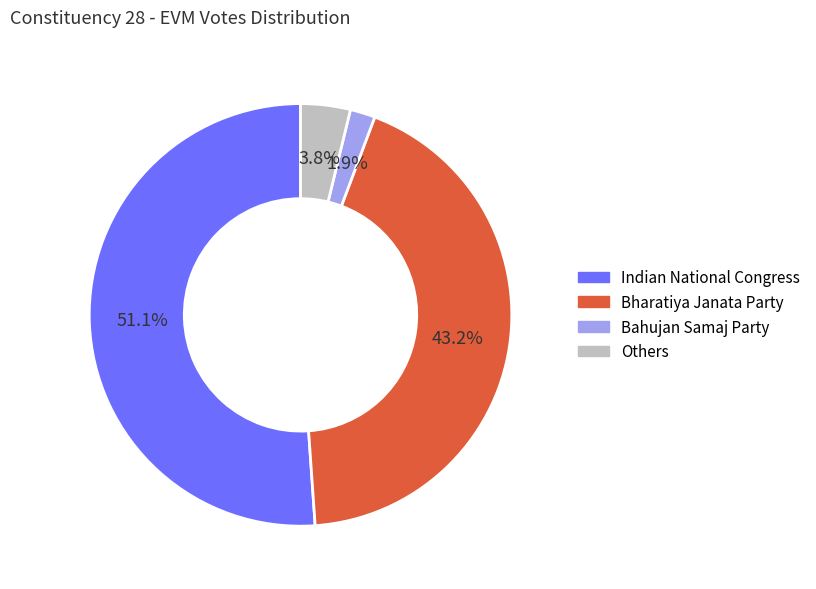

Count the number of slices in the pie.

4